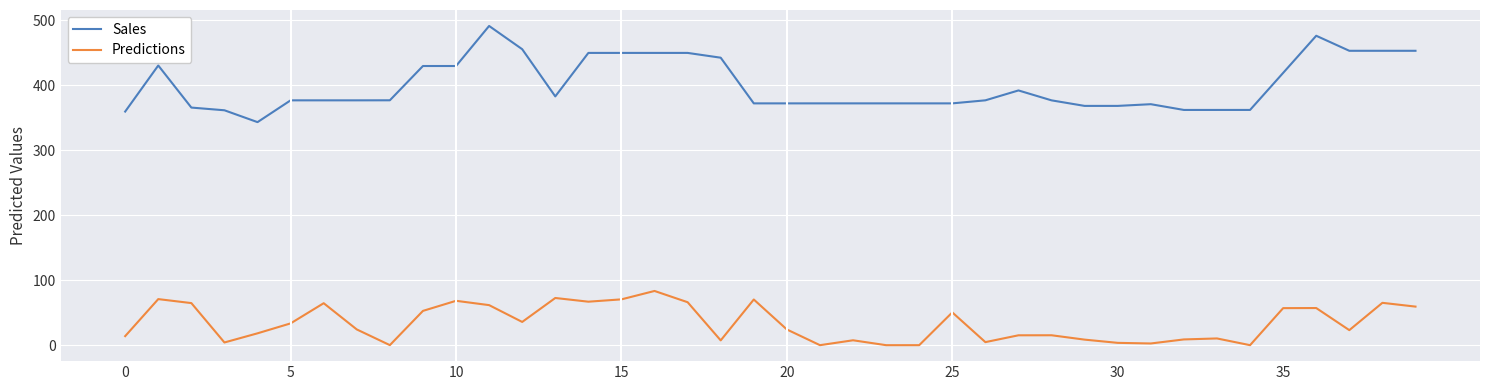

Which series has the largest range (max minus min)?

Sales